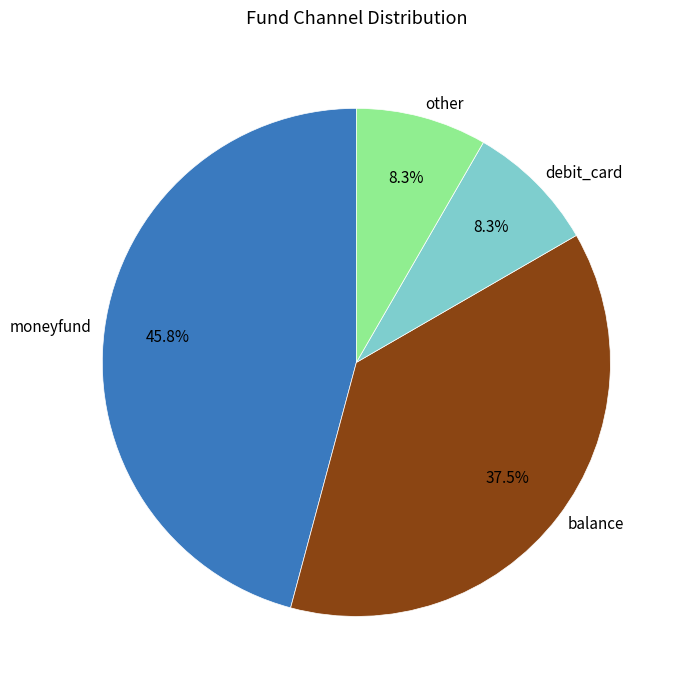

Does any single category account for the majority?

No